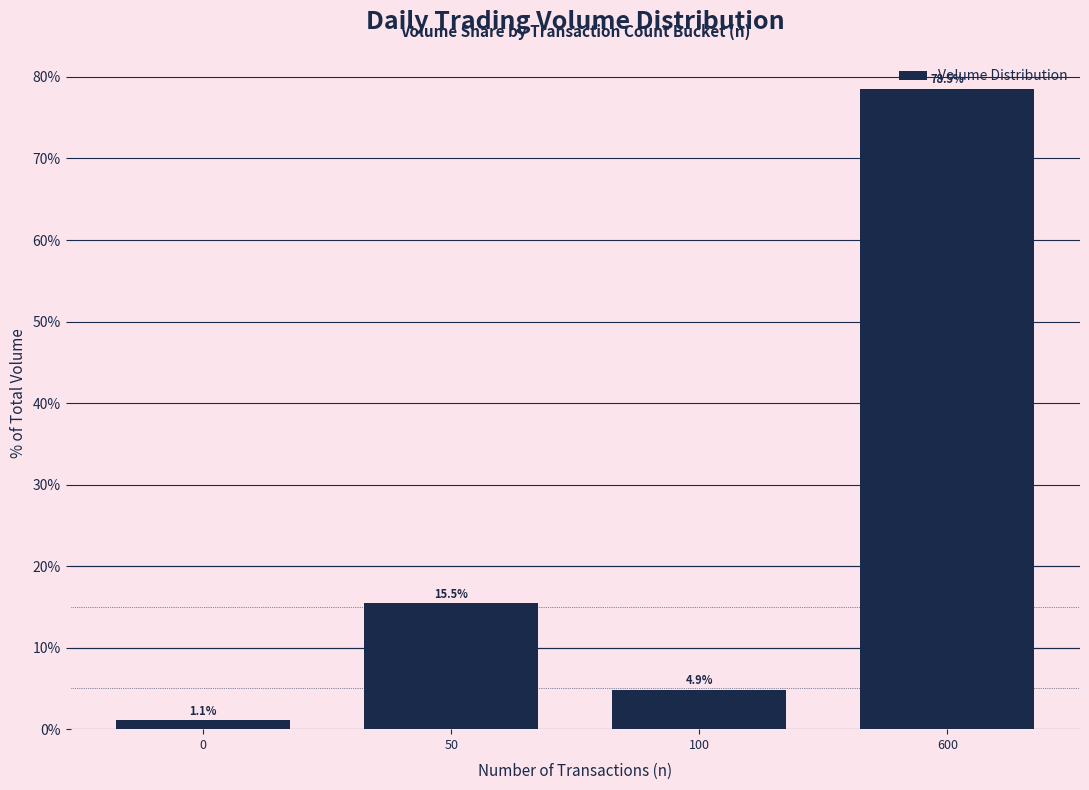

What is the difference between the second highest and minimum values?

14.4